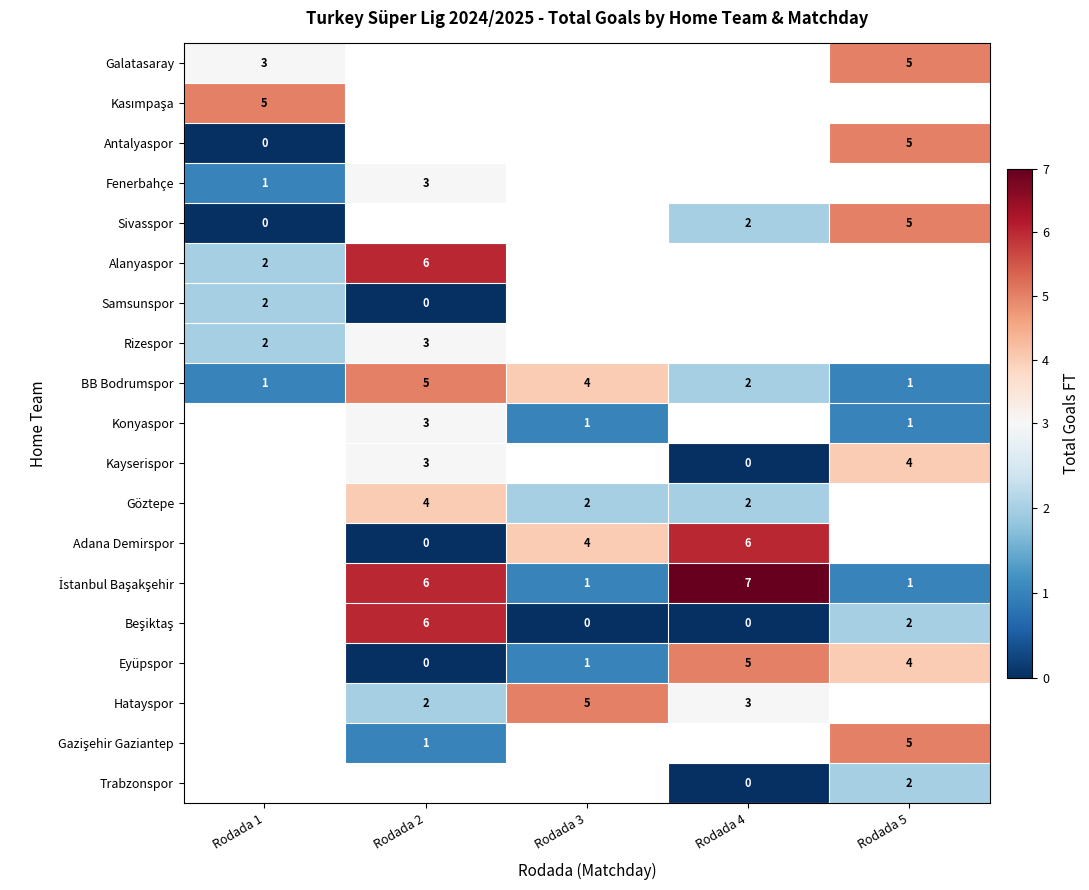

Is it true that Rizespor equals 3 at Rodada 1?

False